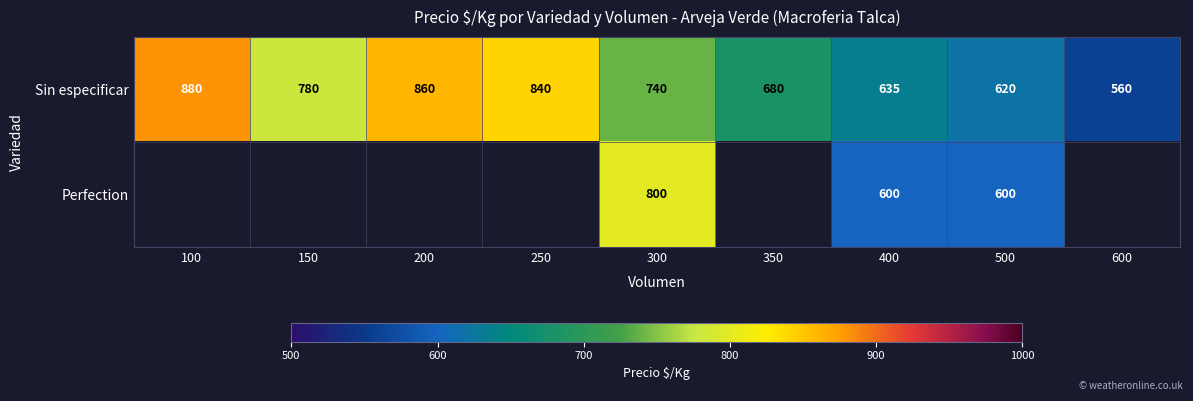

Between 350 and 100, which is larger?

100